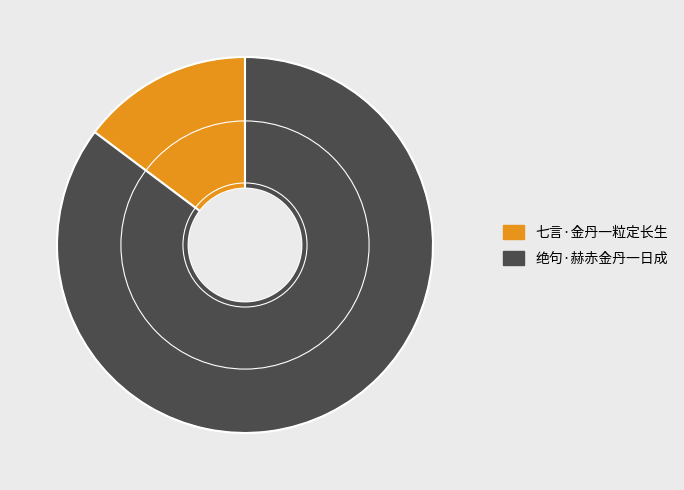

What is the ratio of the value at 绝句·赫赤金丹一日成 to the value at 七言·金丹一粒定长生?

5.8